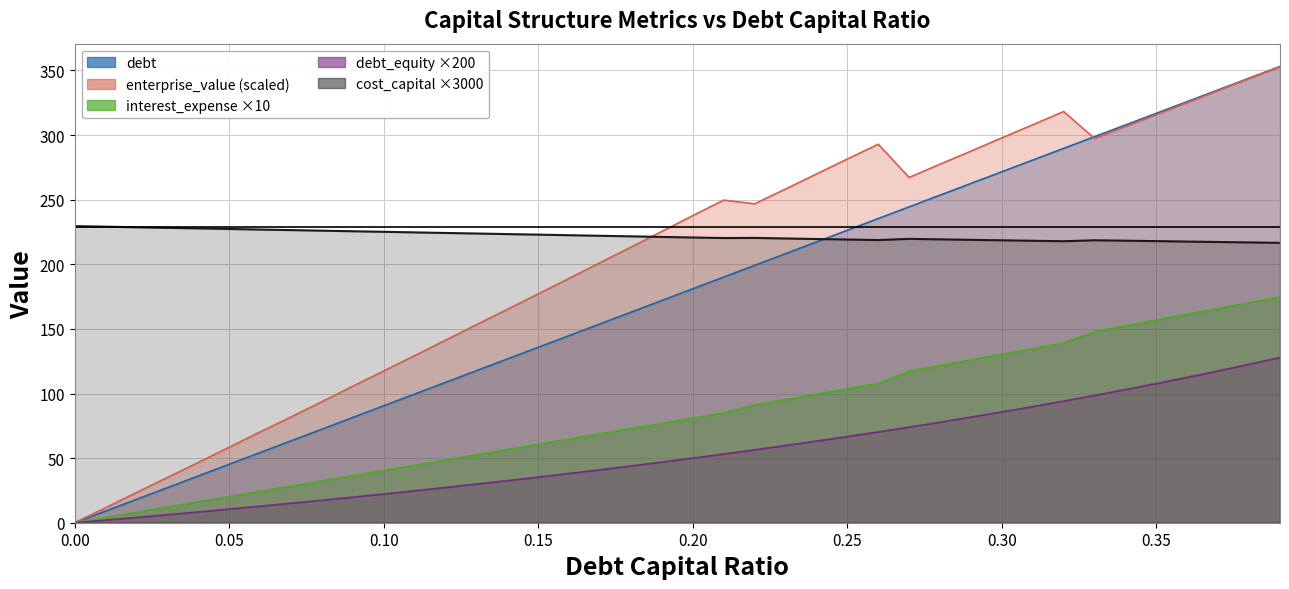

At how many categories does at least one series exceed 54?

40